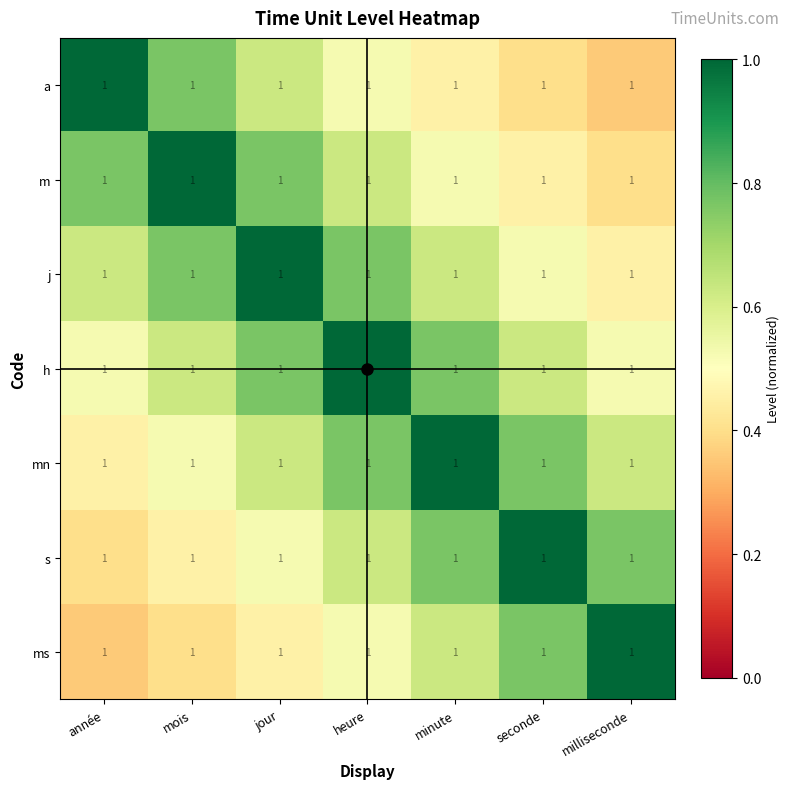

Is it true that mn equals 0.2 at année?

False